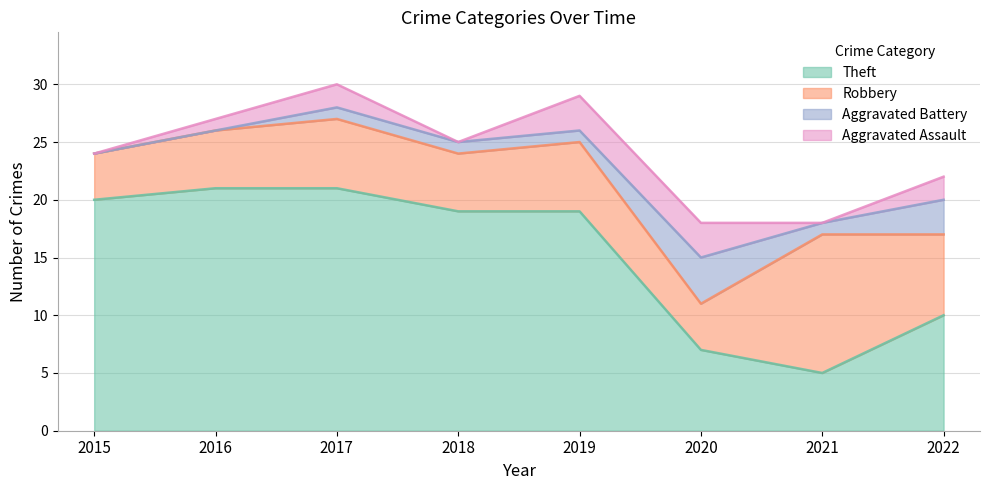

The Robbery series shows 4 at 2020. True or false?

True